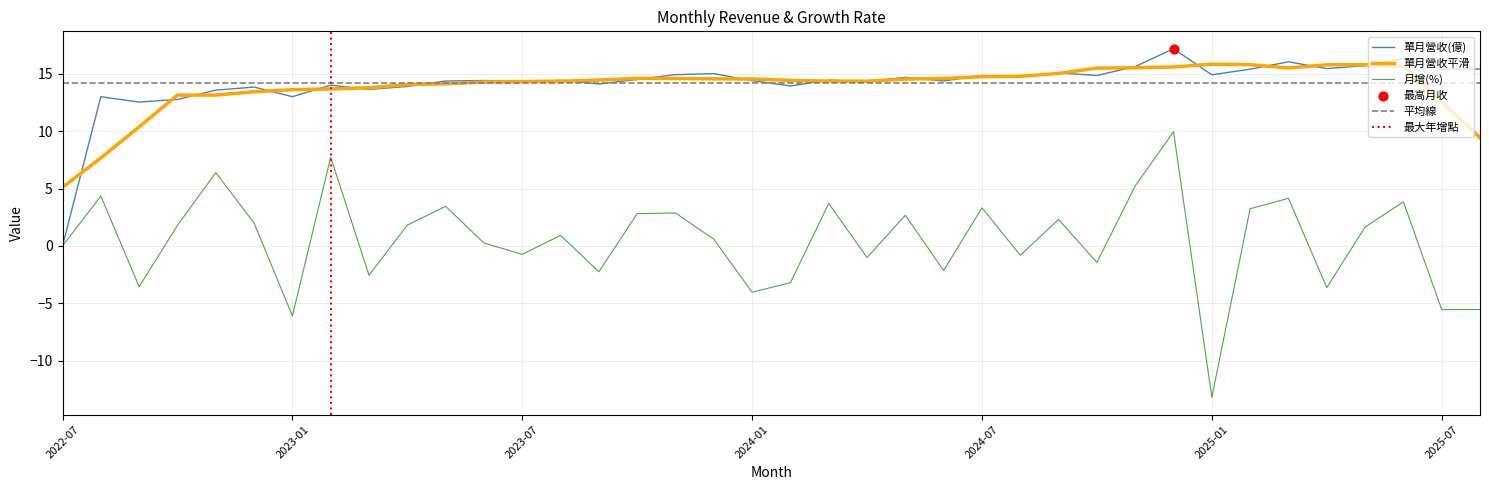

At which category is the sum across all series the highest?

2024-12